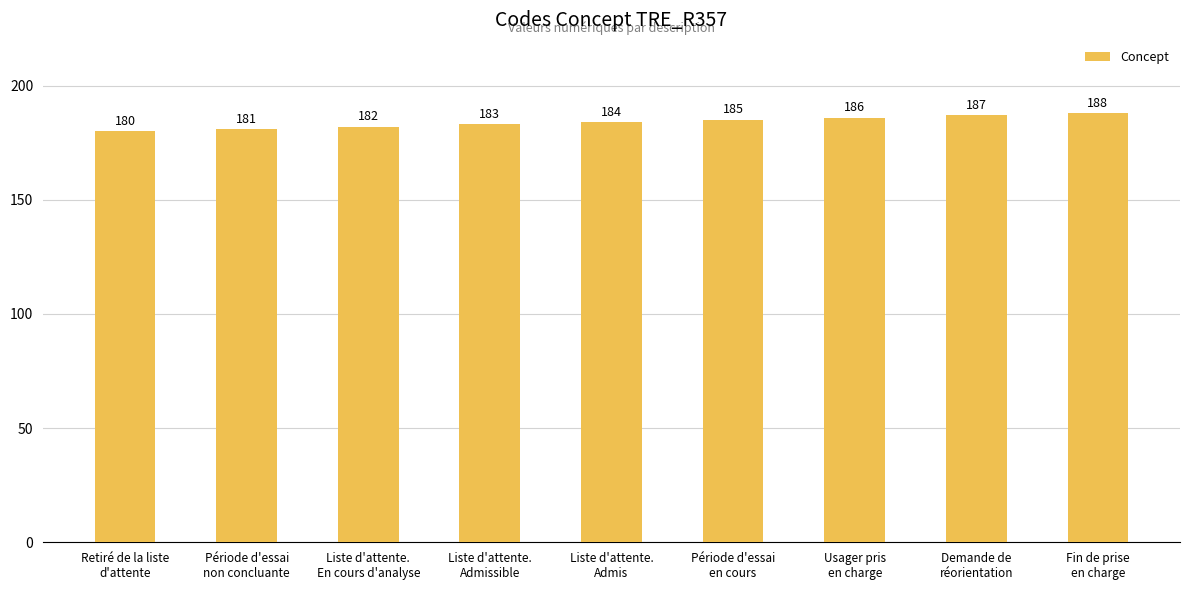

What is the sum of the values at Usager pris
en charge and Fin de prise
en charge?

374